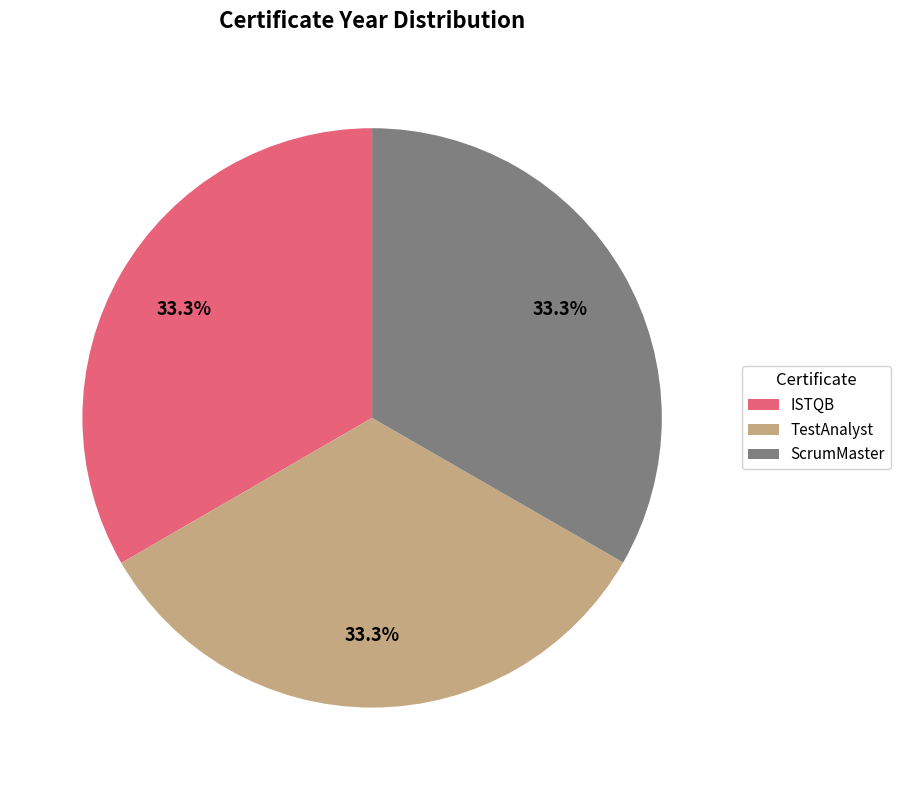

To the nearest percent, what is the combined percentage of ISTQB and TestAnalyst?

67%